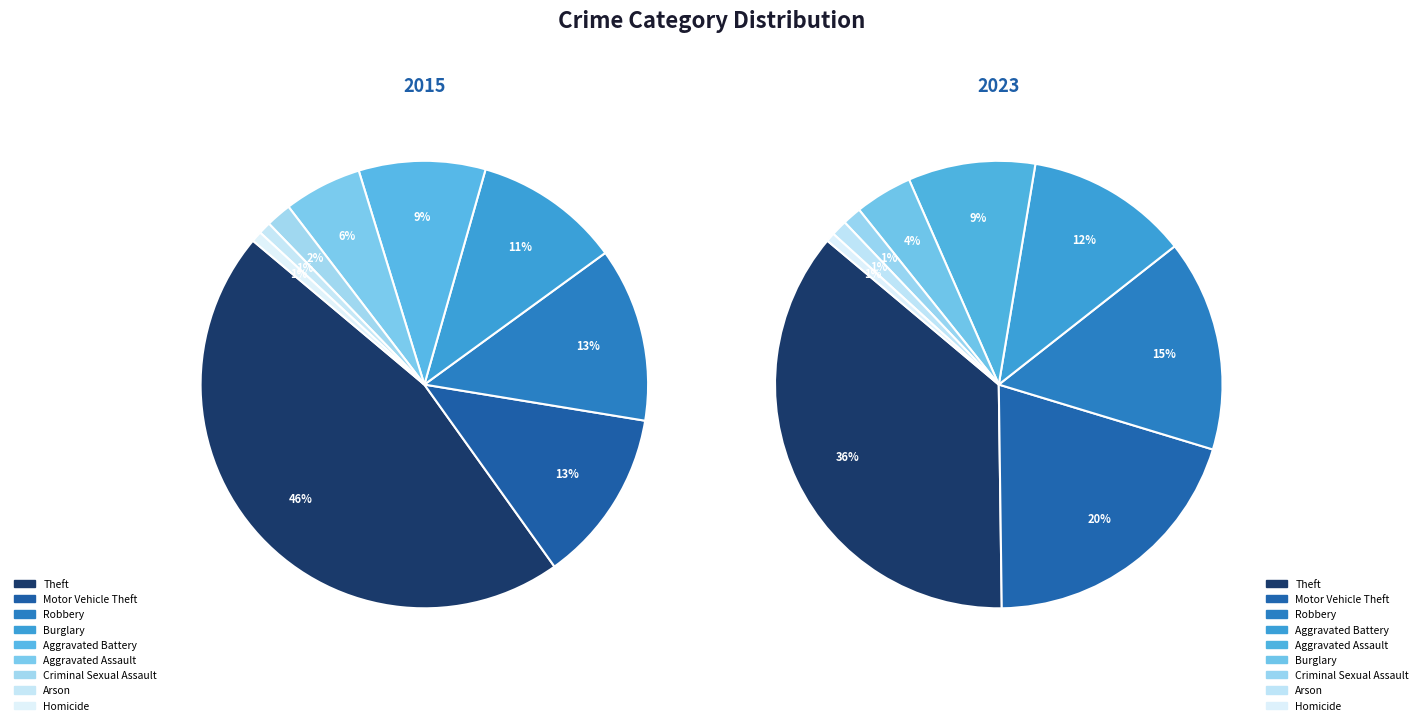

Between Motor Vehicle Theft and Homicide, which is larger?

Motor Vehicle Theft